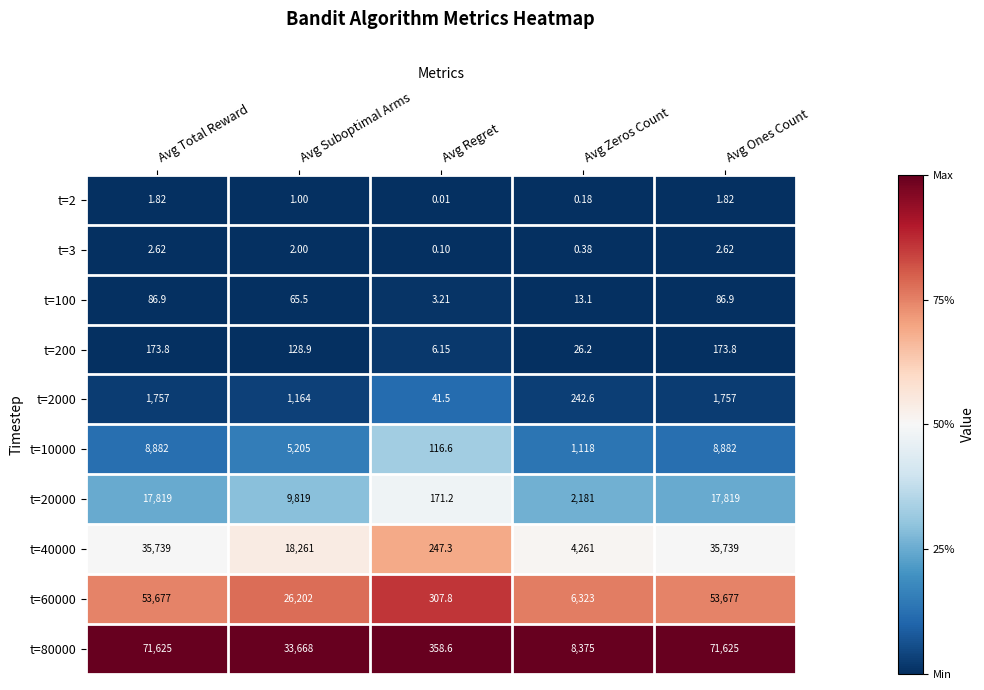

Is the value of t=200 at Avg Zeros Count greater than the value of t=60000 at Avg Total Reward?

No